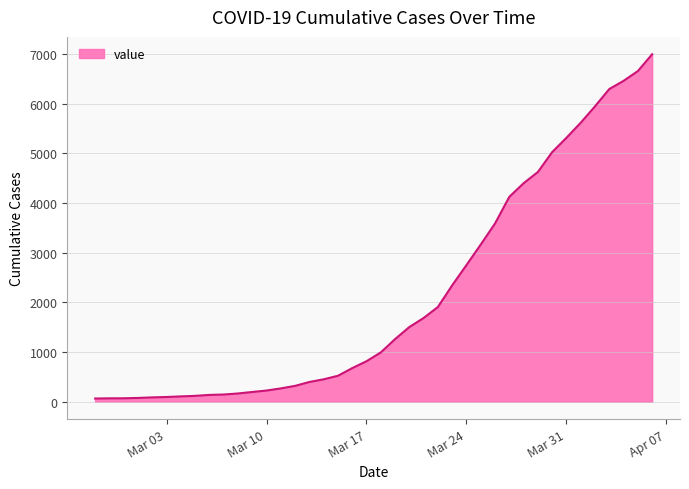

What is the greatest value displayed?

6994